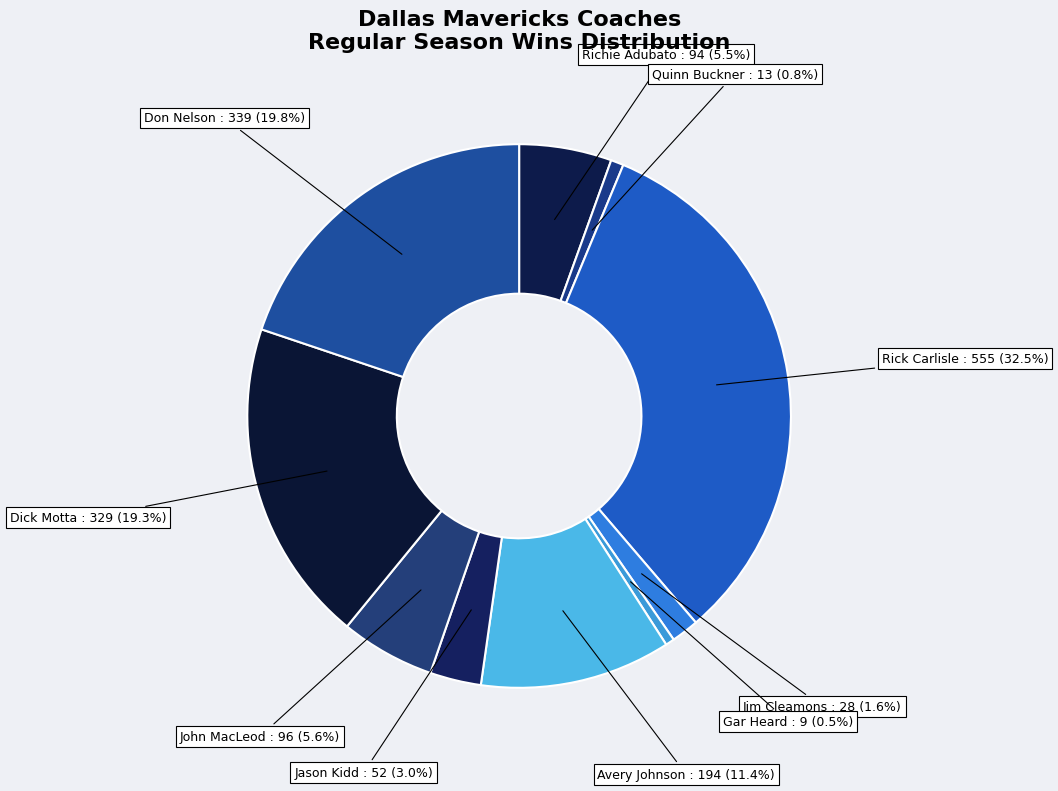

To the nearest percent, what is the average slice percentage?

10%